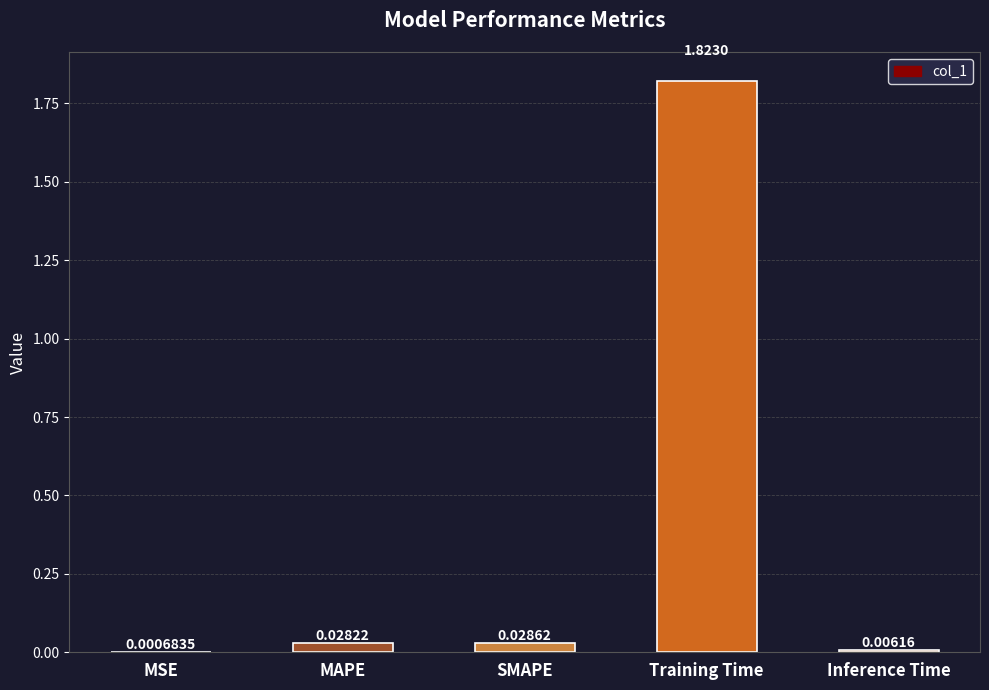

The value at Training Time is 3.3. True or false?

False